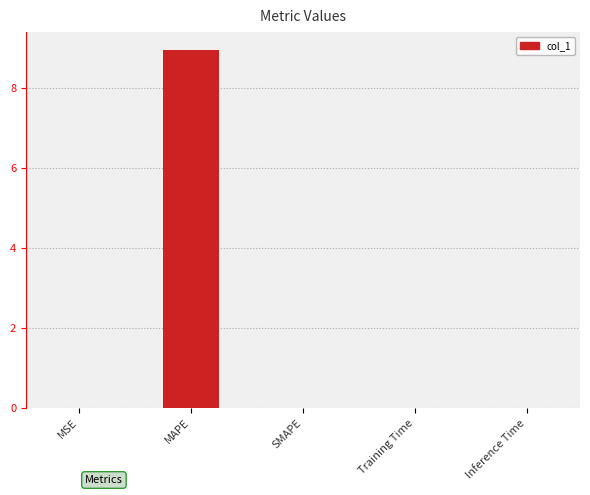

What is the sum of all values?

9.0